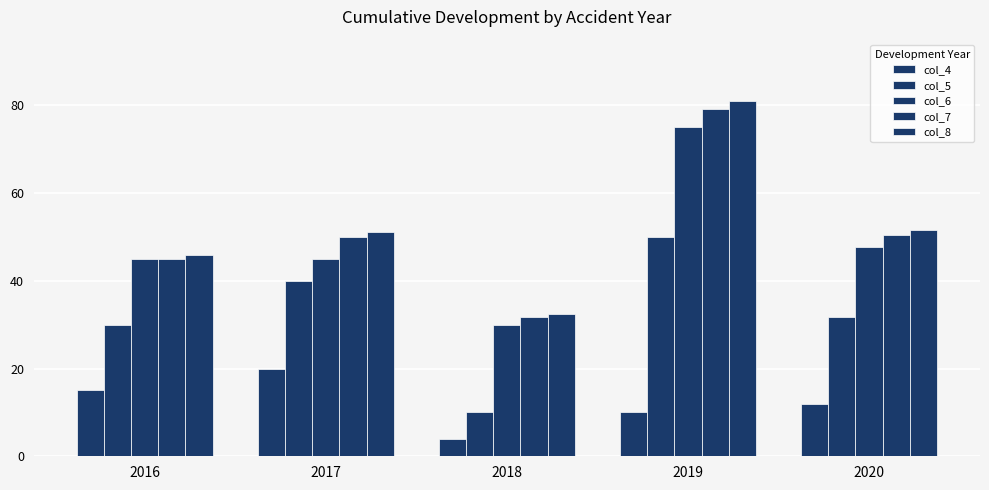

What is the average value of the col_7 series?

51.2